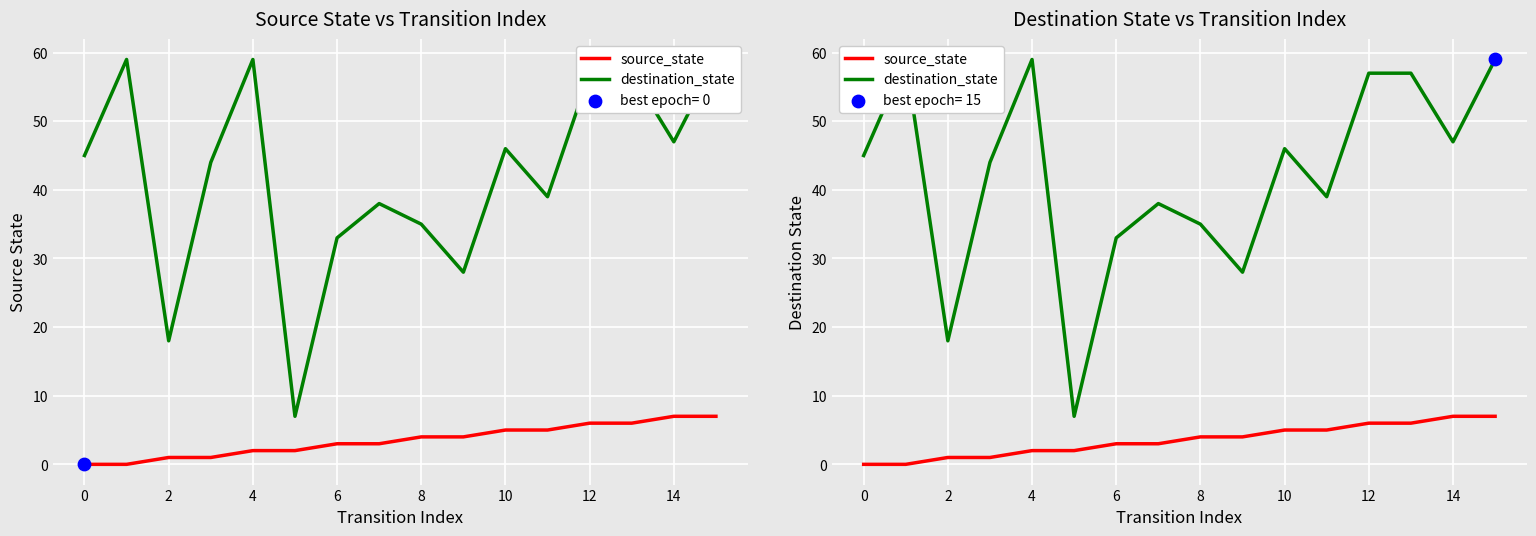

Which series has the largest total across all categories?

destination_state